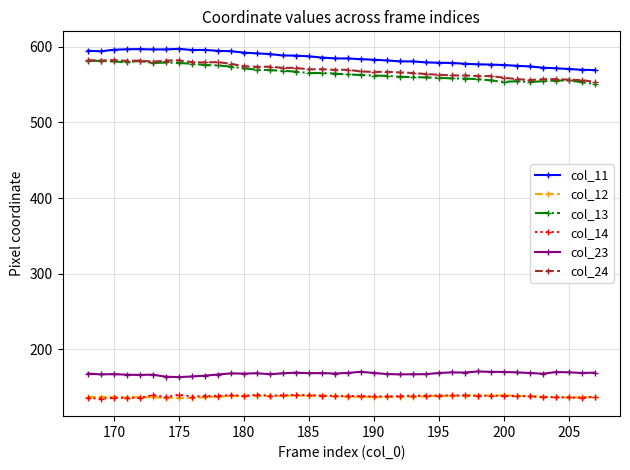

True or false: col_24 and col_23 intersect in this chart.

False